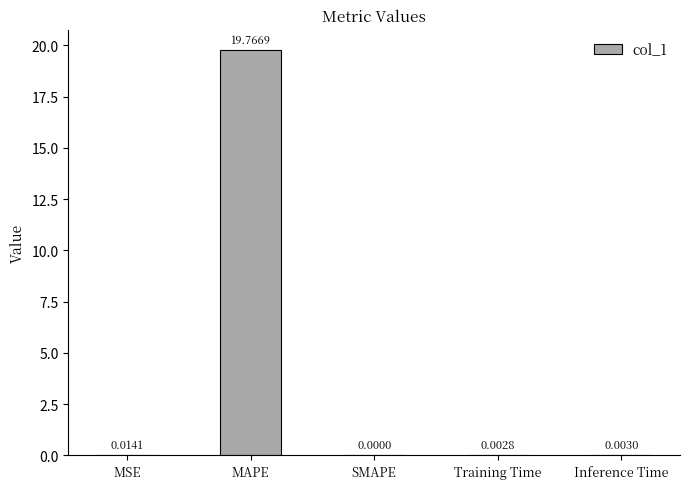

Which has a higher value, Training Time or MSE?

MSE